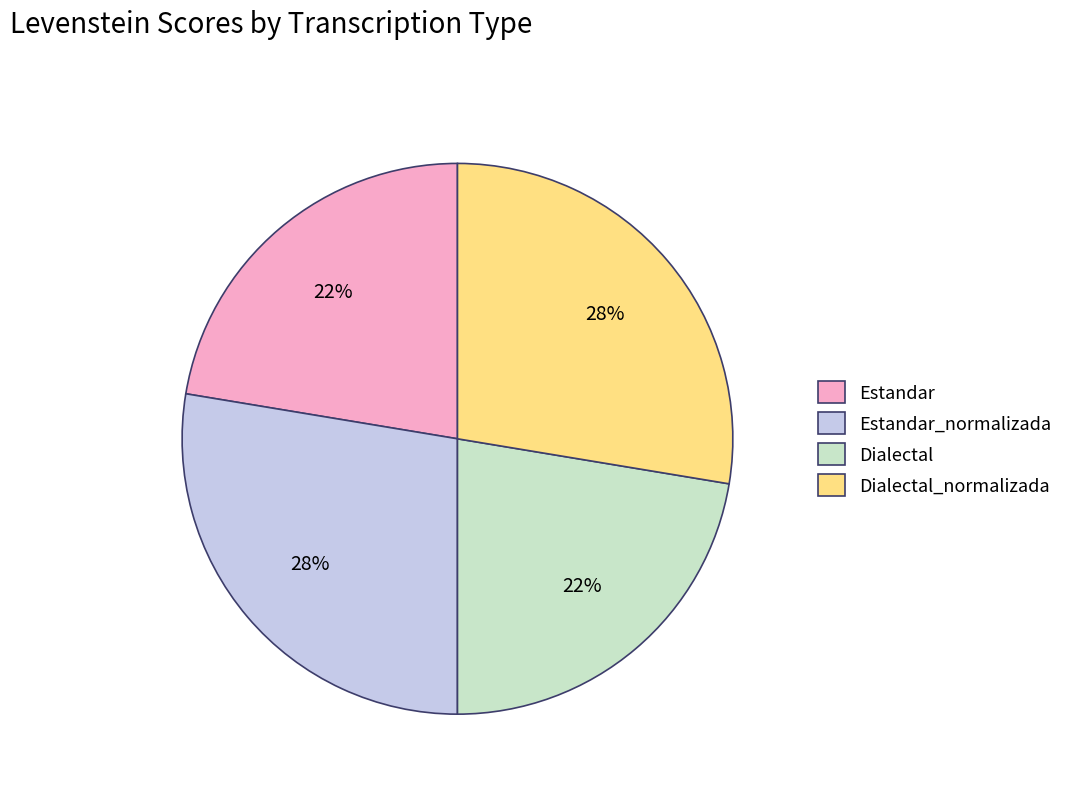

Is there any slice that represents more than half of the pie?

No